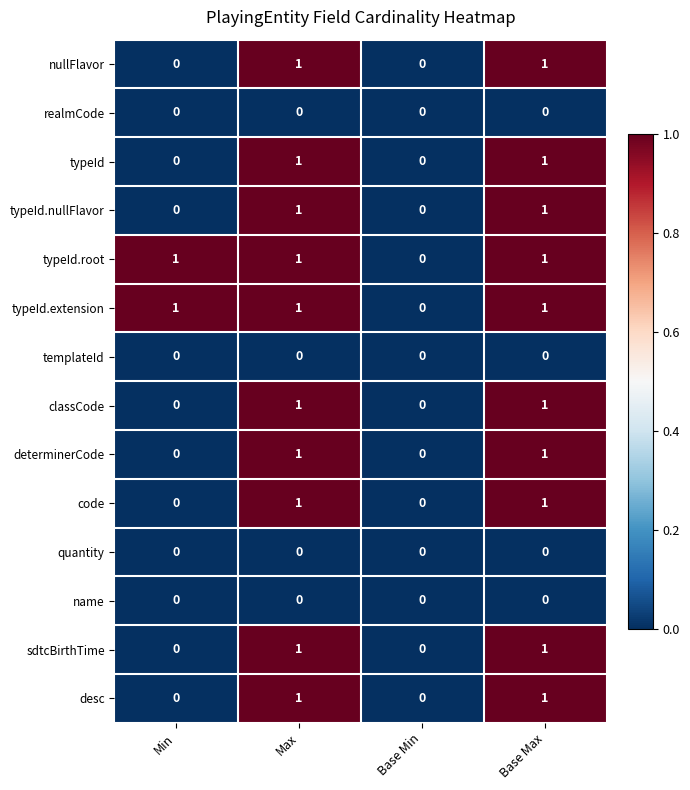

Is the value of nullFlavor at Base Min greater than the value of typeId.extension at Min?

No